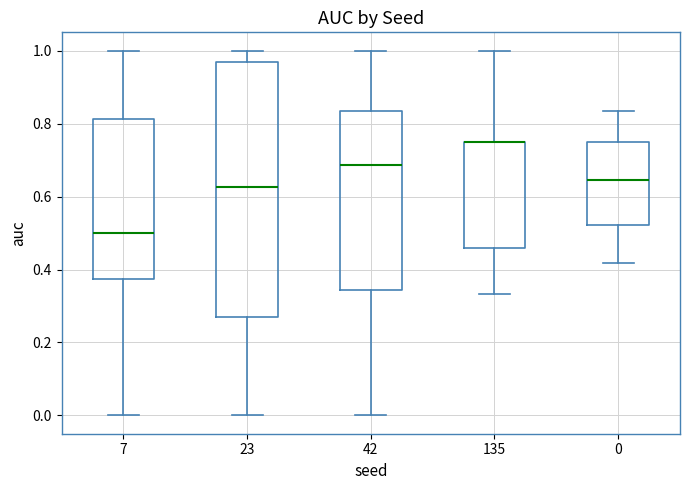

Where does the upper whisker of the box at x = 0 end on the y-axis? The values are not printed on the chart, so give them approximately, as read against the axis.

0.84